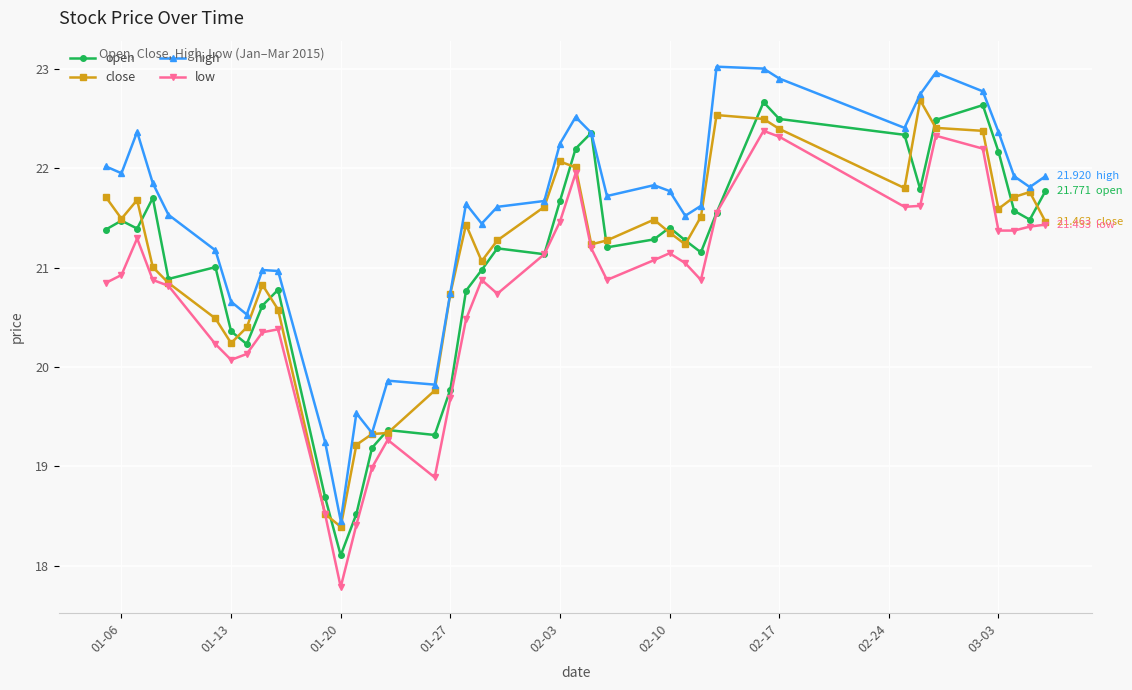

True or false: open has more than 0 points higher than both neighbors.

True